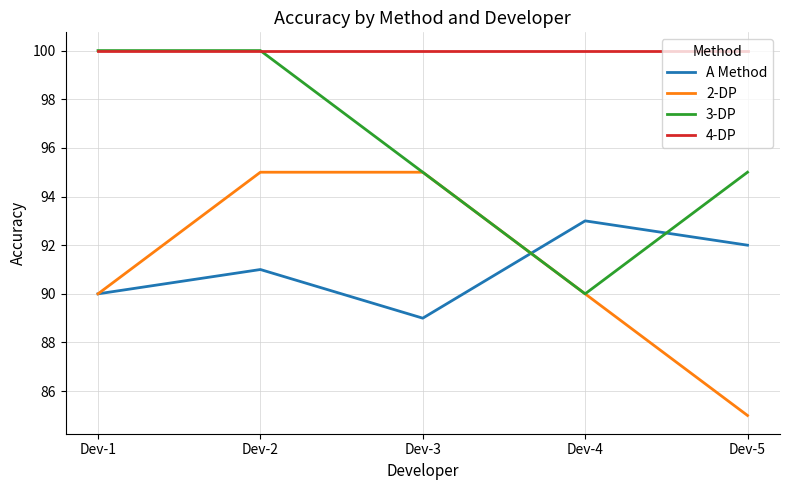

What is the minimum value for 2-DP?

85